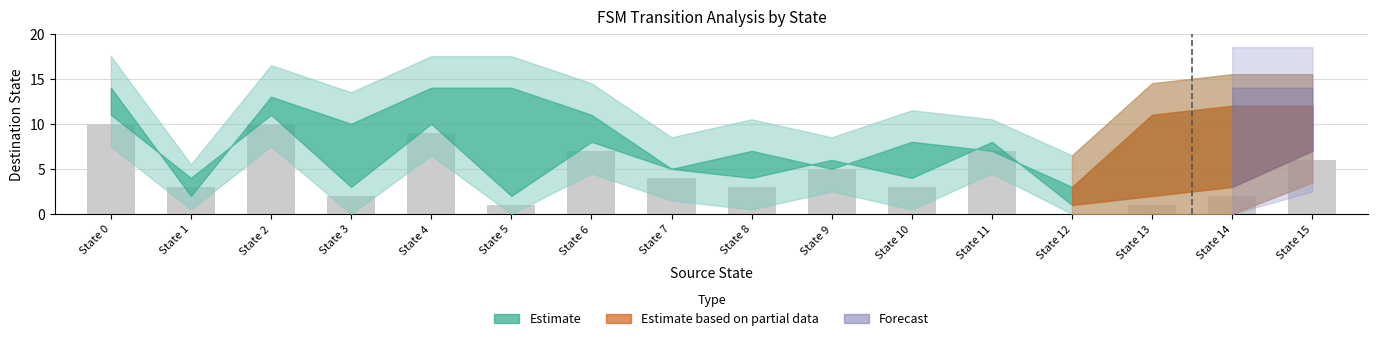

The chart shows a value of 6 at State 2. True or false?

False